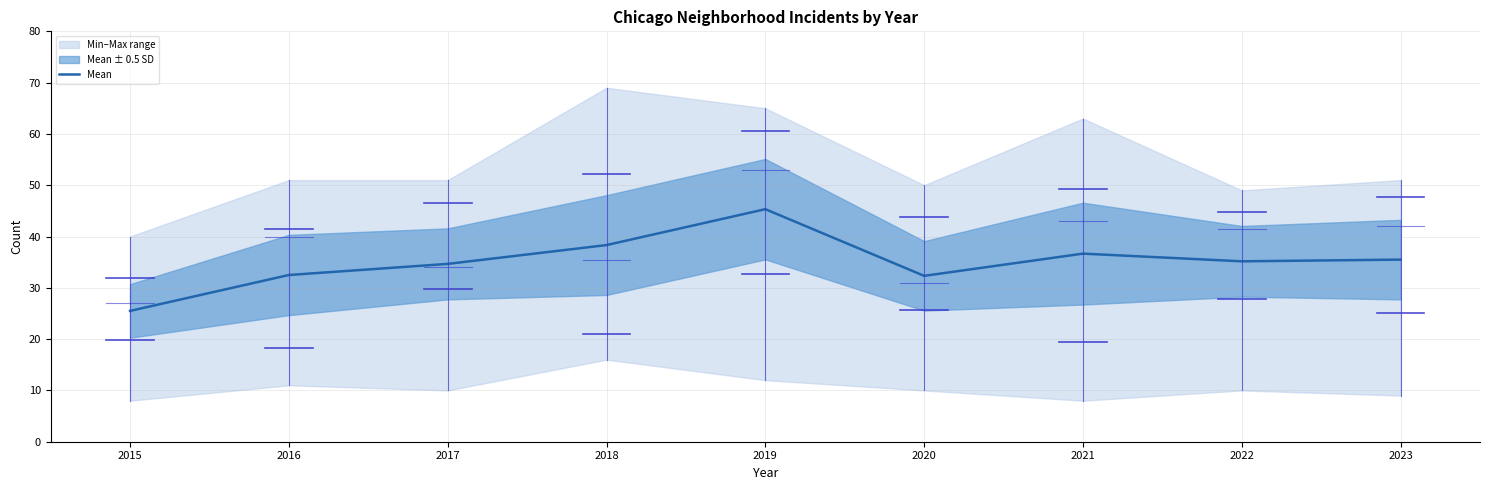

Where does the data first go above 35?

2018